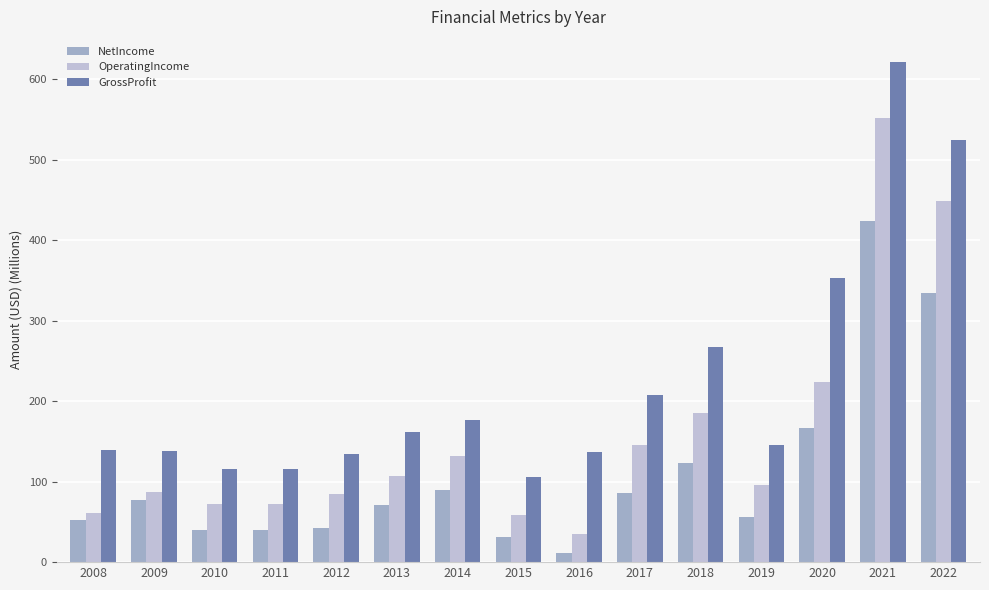

The value of OperatingIncome at 2022 is 449.1. True or false?

True